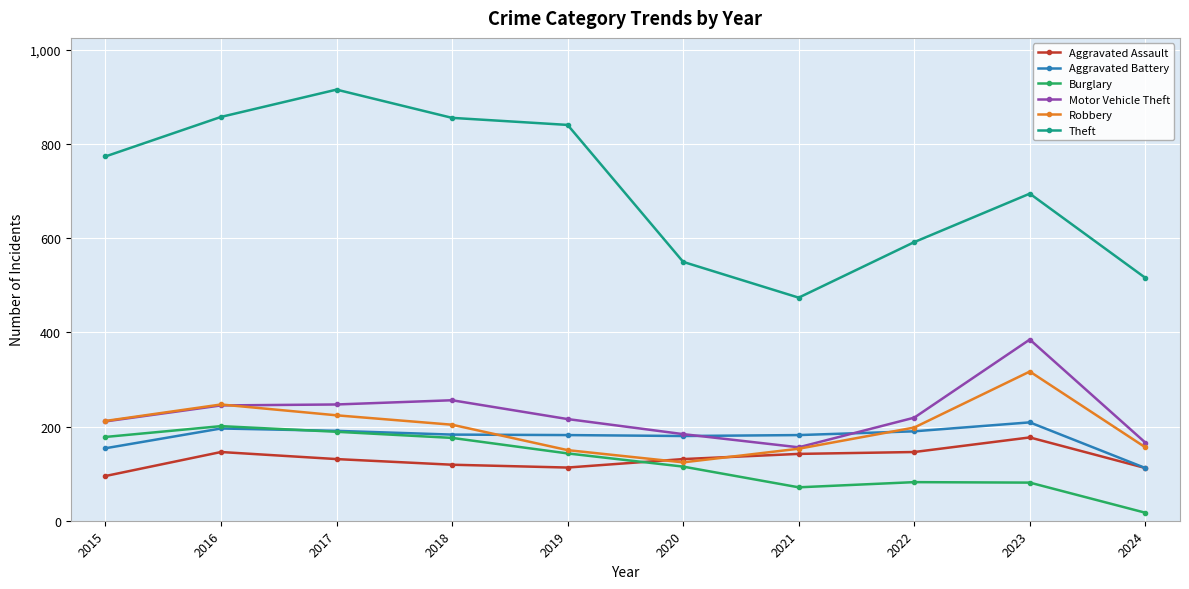

True or false: Theft and Robbery cross at least once.

False